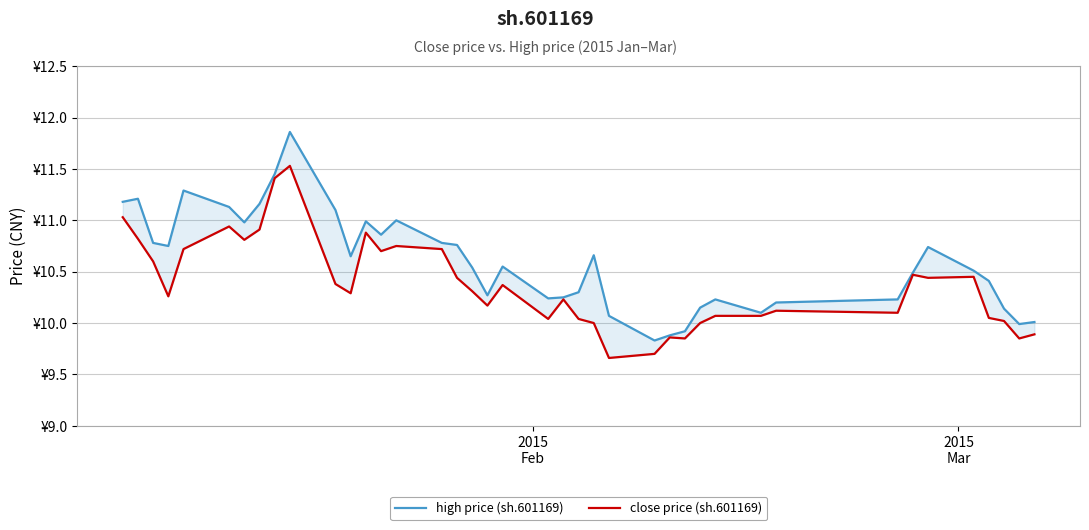

How many distinct data groups are displayed?

2